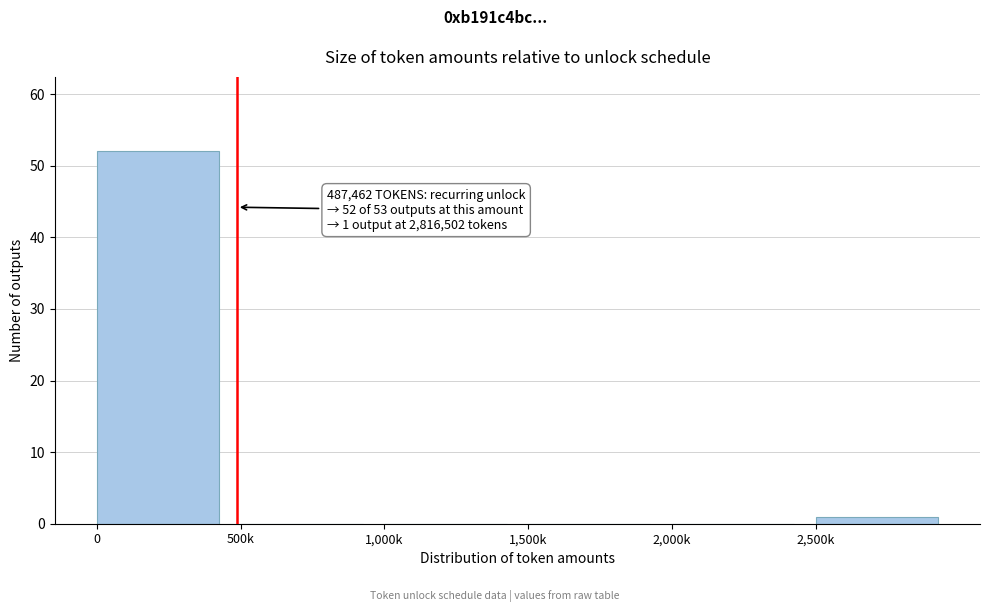

Reading right to left, list all the values displayed in this chart.

2,500k=1	2,000k=0	1,500k=0	1,000k=0	500k=0	0=52